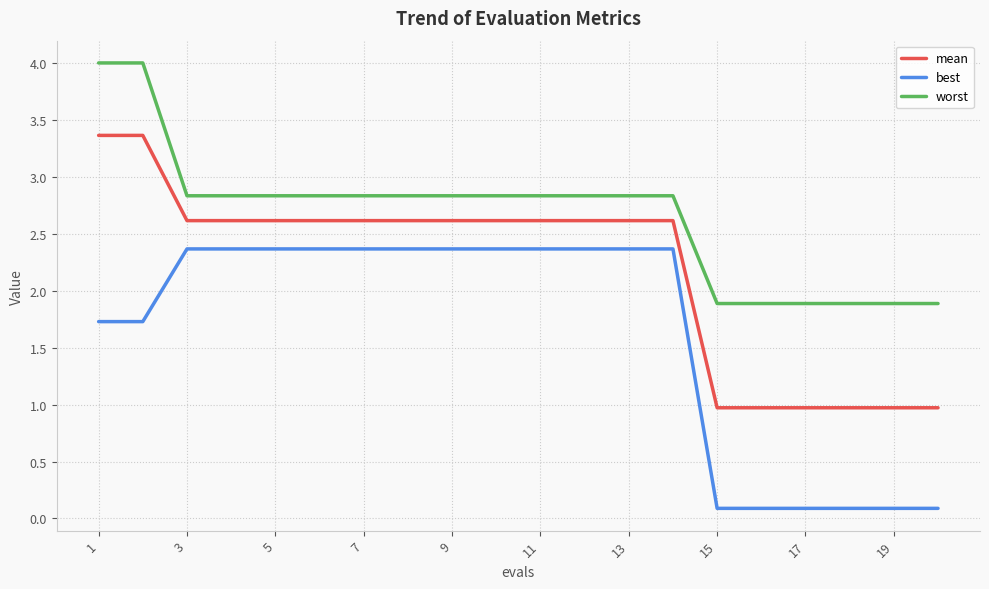

How many values in the mean series are below 2?

6